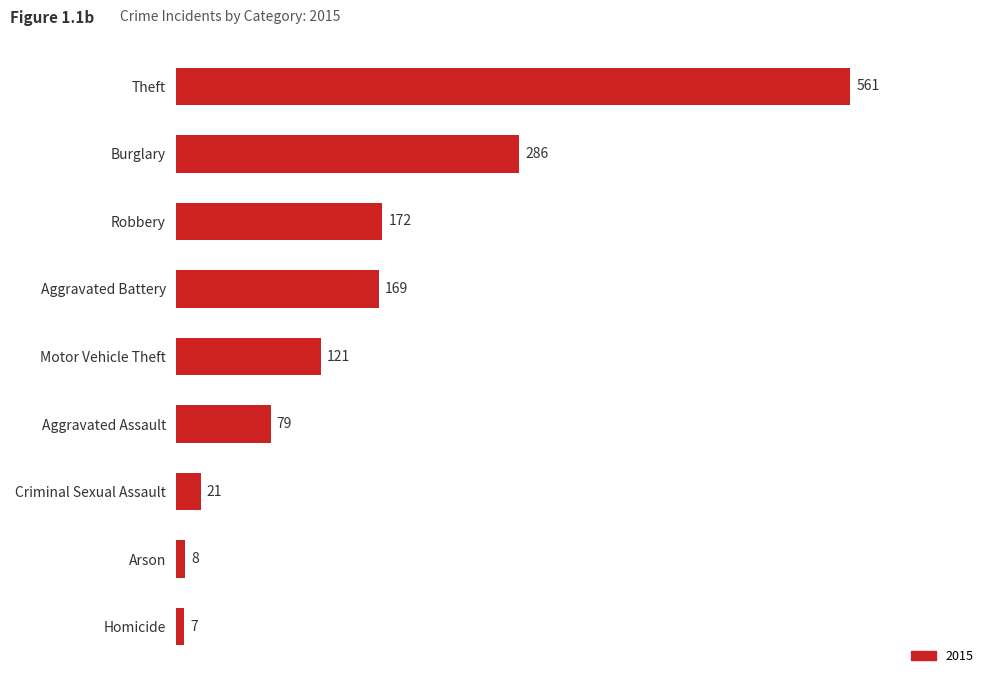

Between Homicide and Criminal Sexual Assault, which is larger?

Criminal Sexual Assault